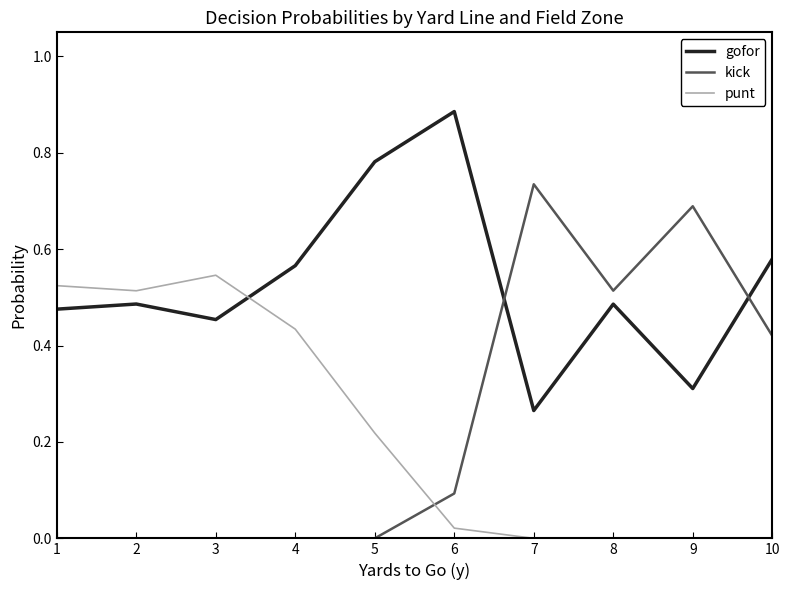

The value of punt at 8 is -0.2. True or false?

False